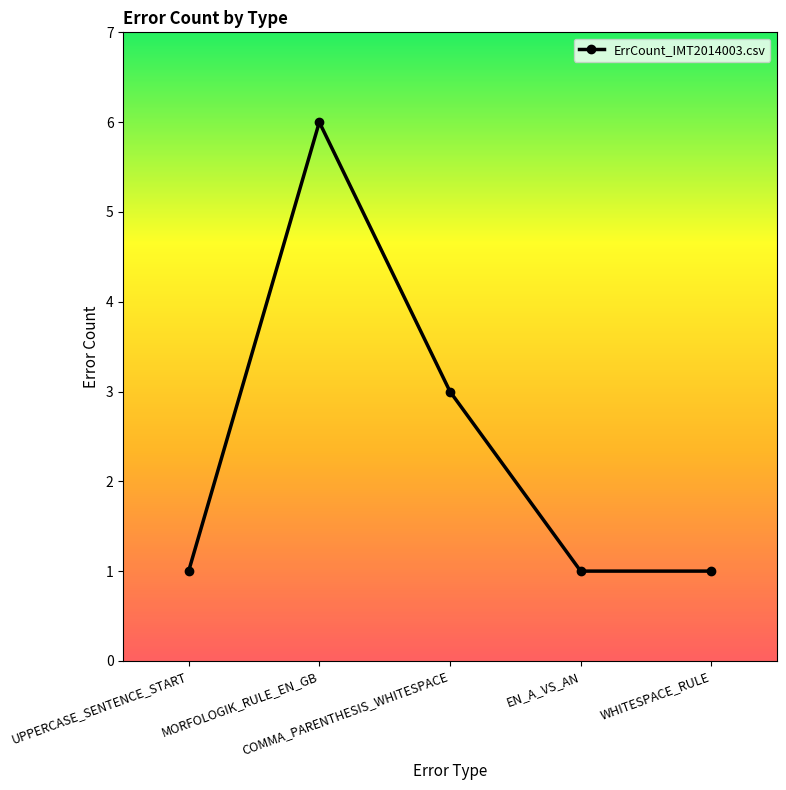

Reading left to right, extract all data points from this chart.

UPPERCASE_SENTENCE_START=1	MORFOLOGIK_RULE_EN_GB=6	COMMA_PARENTHESIS_WHITESPACE=3	EN_A_VS_AN=1	WHITESPACE_RULE=1